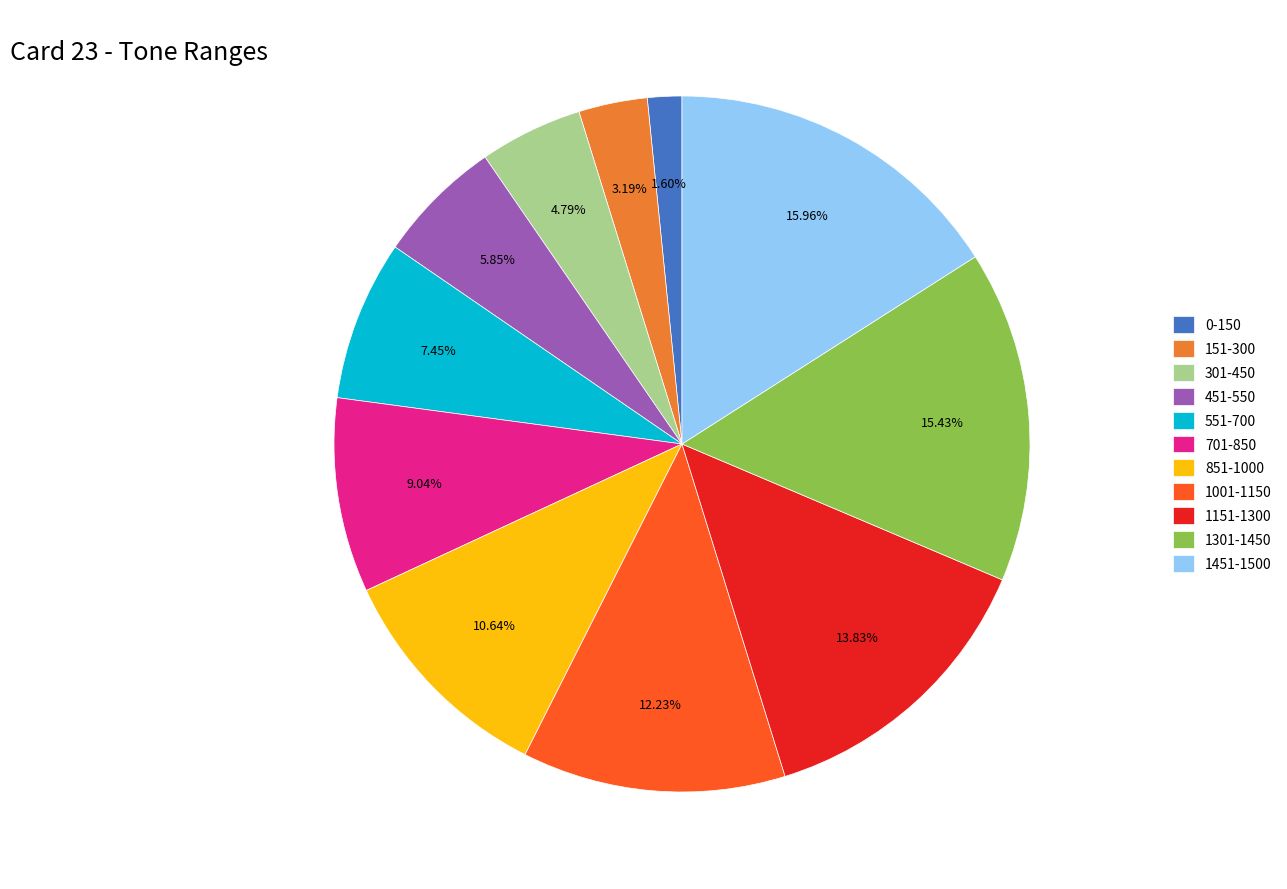

Is 1301-1450 the majority of the pie?

No